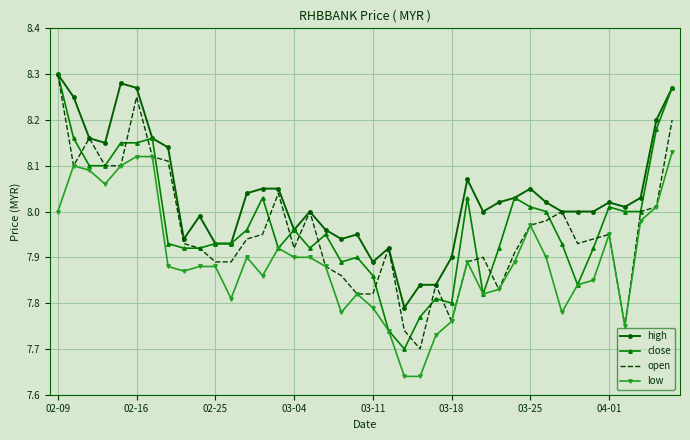

True or false: low and high cross at least once.

False